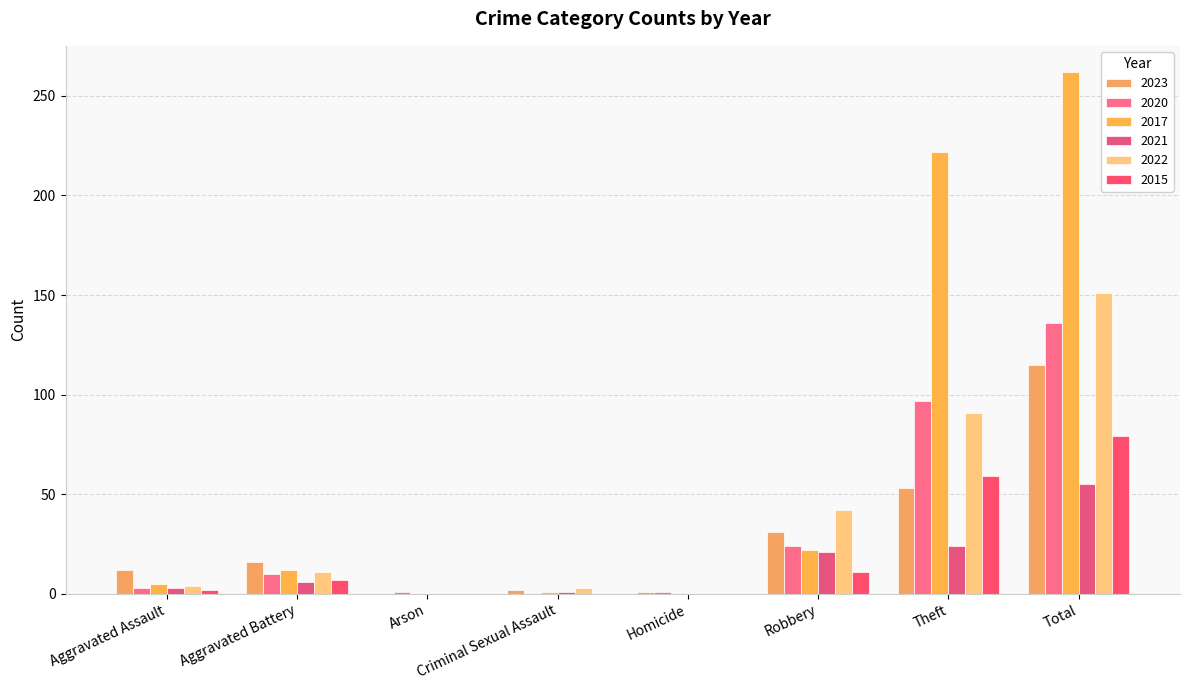

How many groups of bars are there?

8